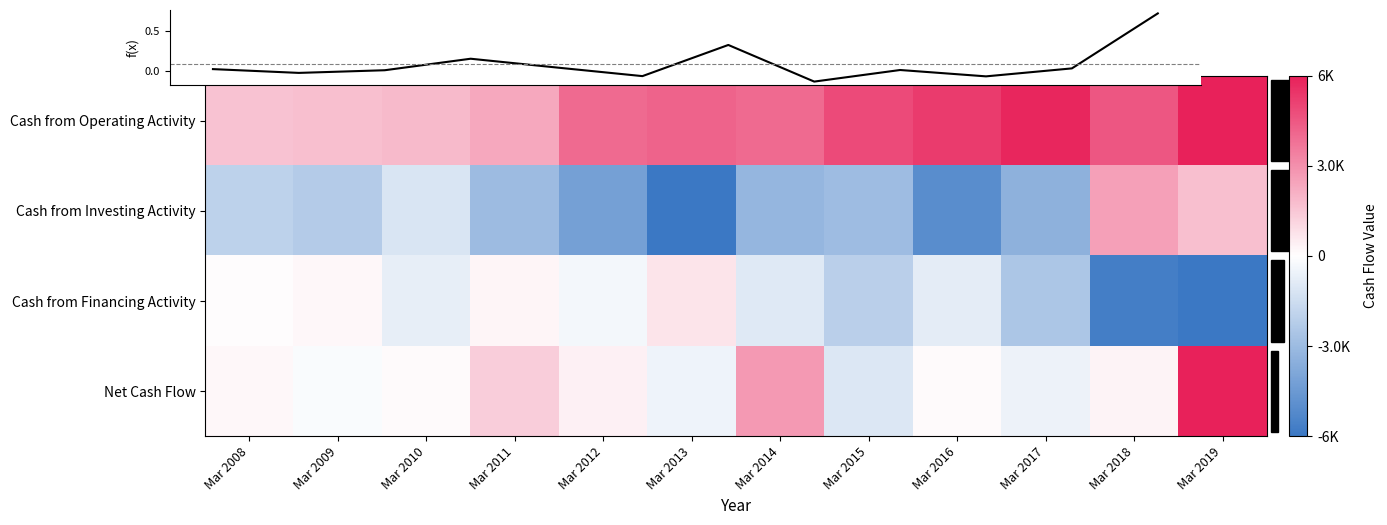

At which category is the sum across all series the highest?

Mar 2019